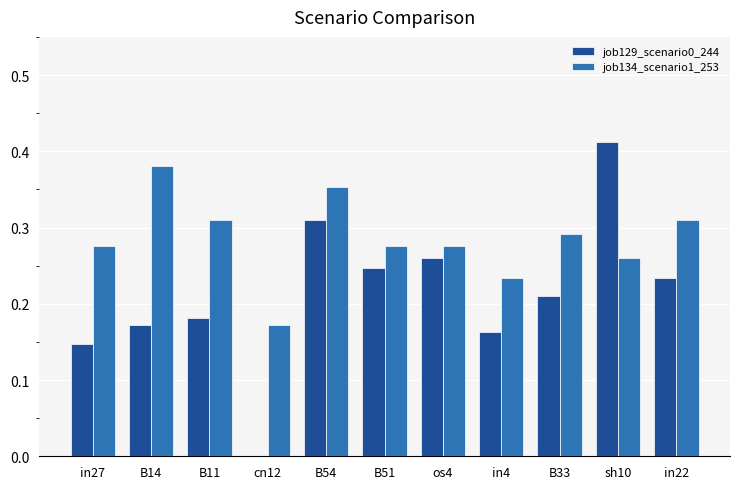

Which series changed the most between B11 and cn12?

job129_scenario0_244